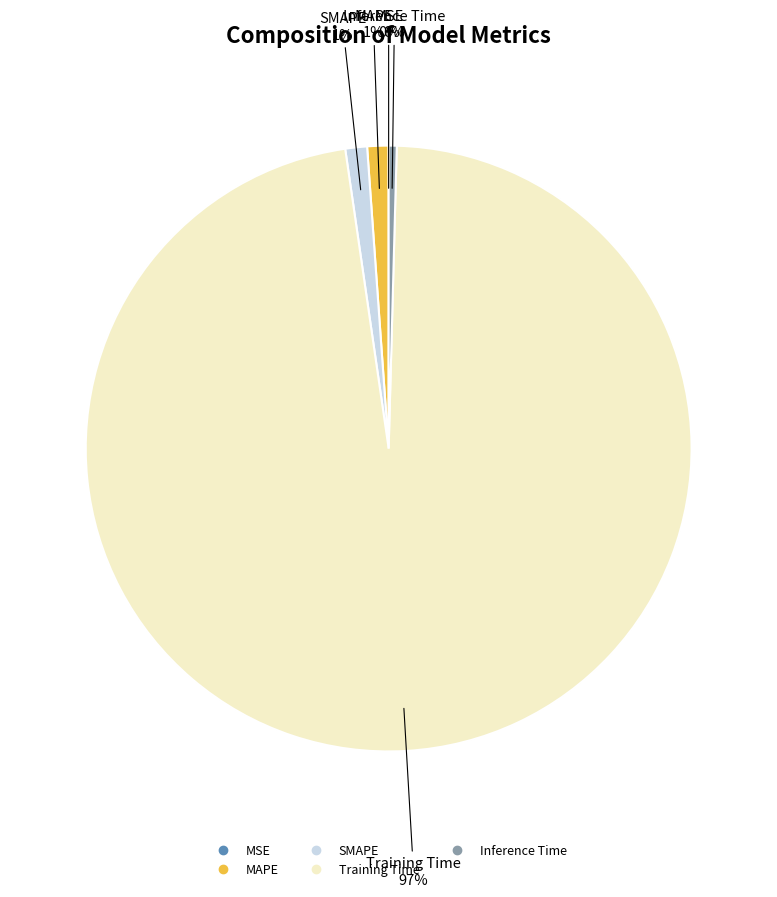

Is it true that Training Time is 87% of the pie?

False